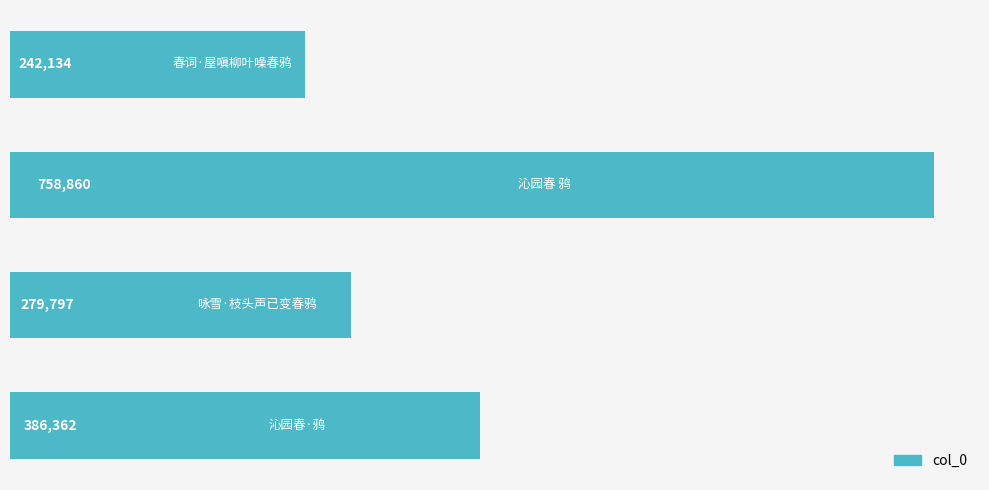

How many data points are less than 386362?

2